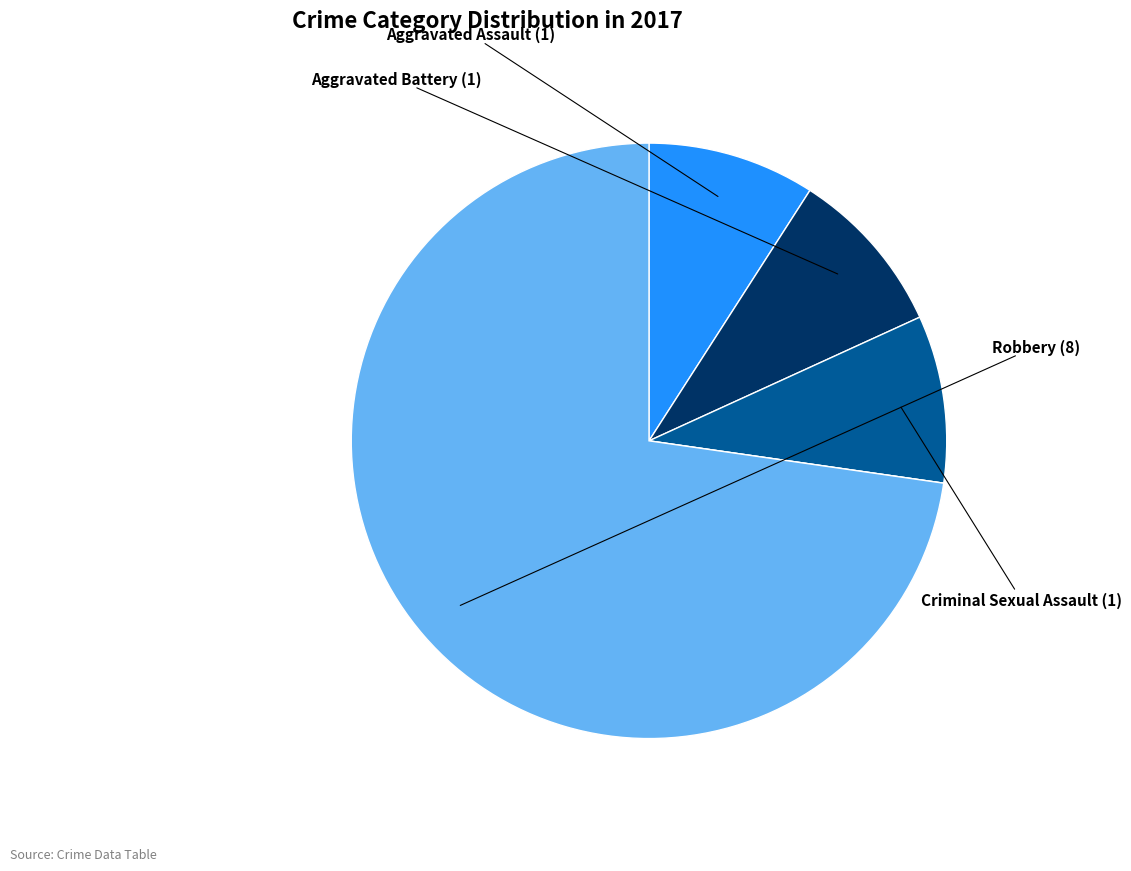

Does any single category account for the majority?

Yes